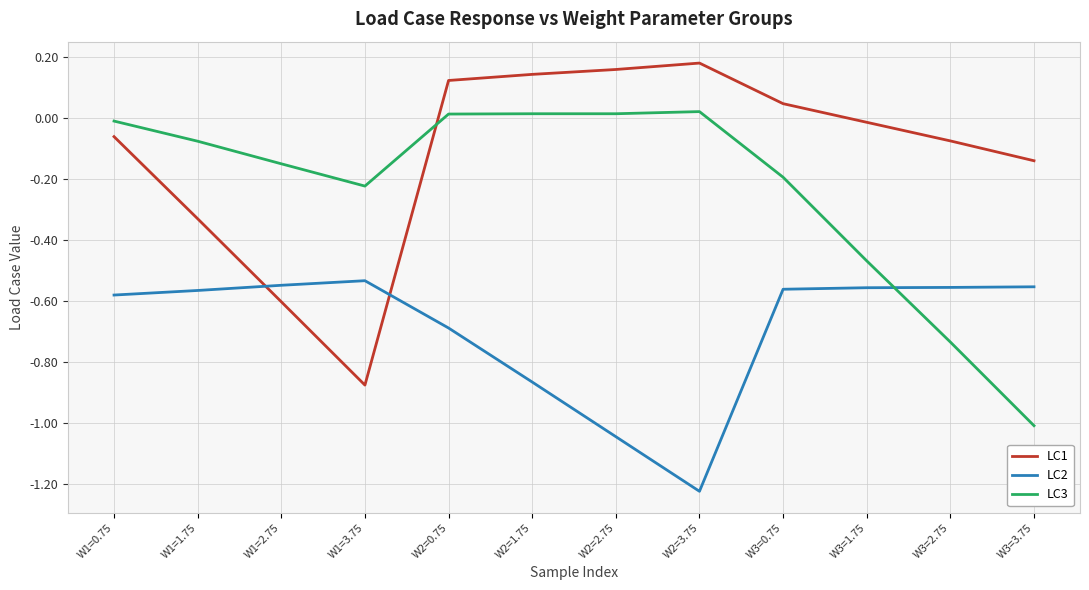

Rank the categories by LC1 value from lowest to highest.

W1=3.75, W1=2.75, W1=1.75, W3=3.75, W3=2.75, W1=0.75, W3=1.75, W3=0.75, W2=0.75, W2=1.75, W2=2.75, W2=3.75